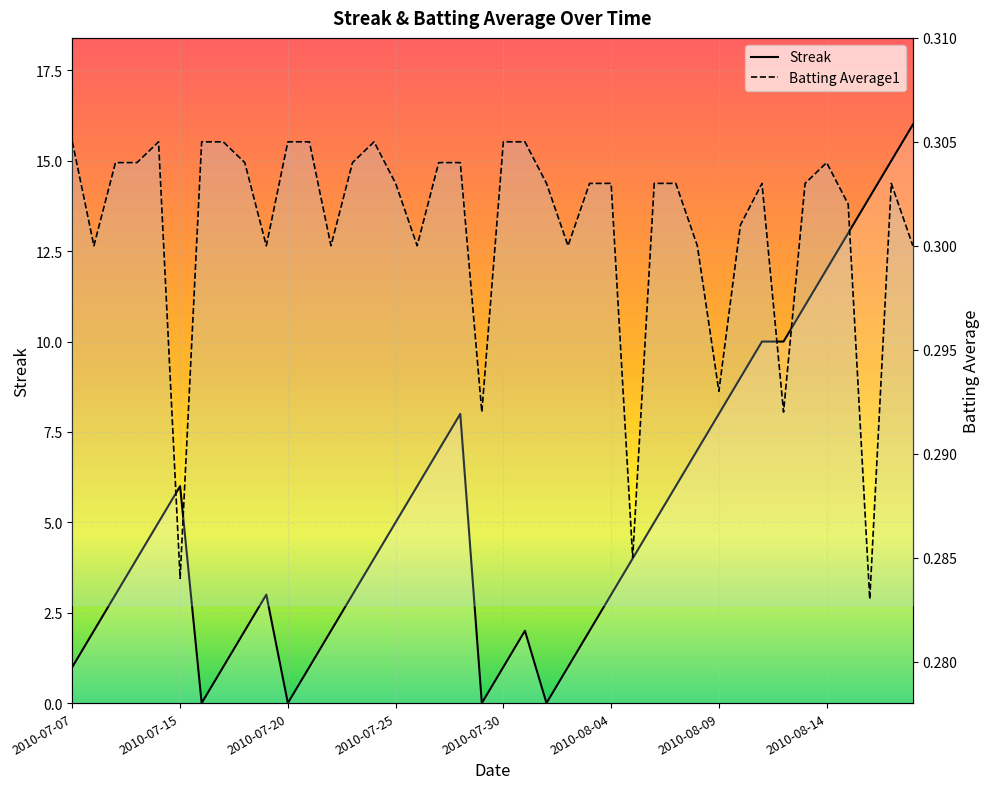

What is the sum of the Batting Average1 values at 31 and 13?

0.6